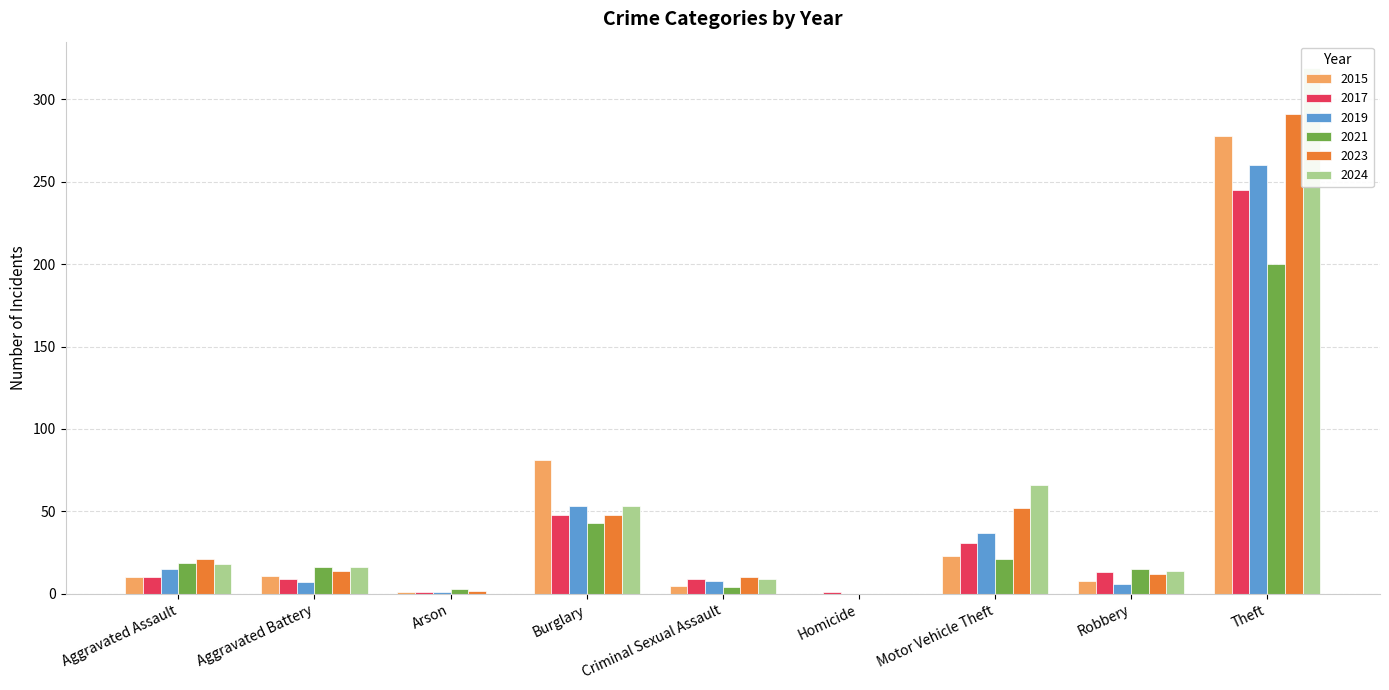

At which label does 2015 reach its peak?

Theft